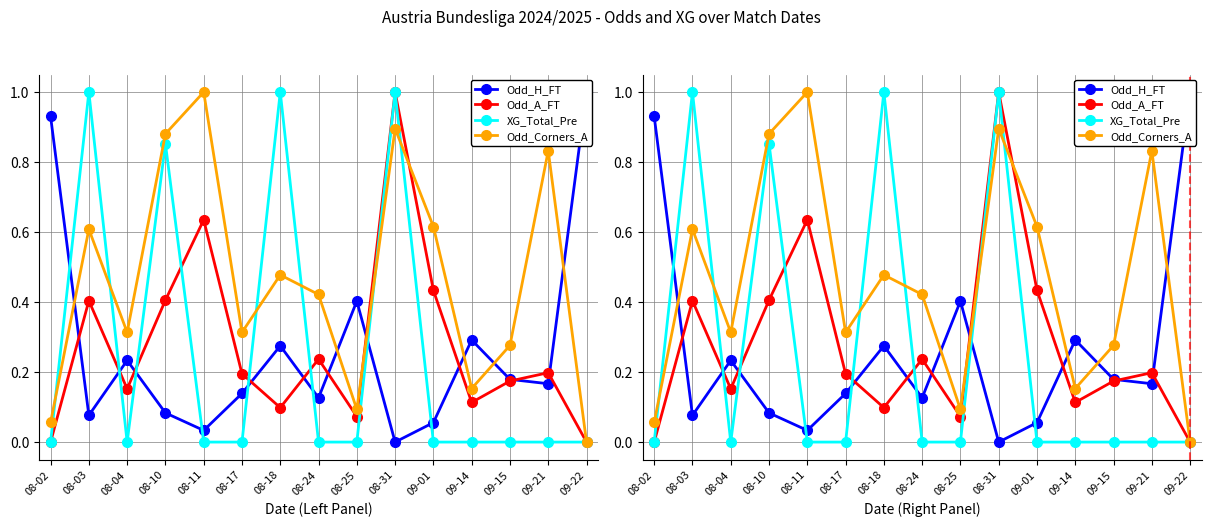

How many positive values does the Odd_A_FT series have?

13